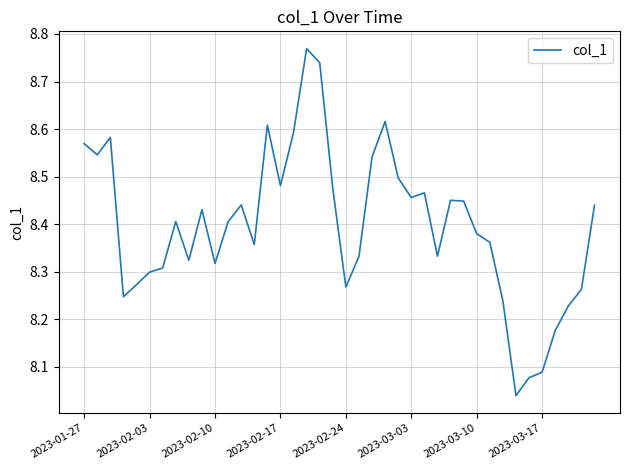

What is the difference between the maximum and minimum values?

0.7